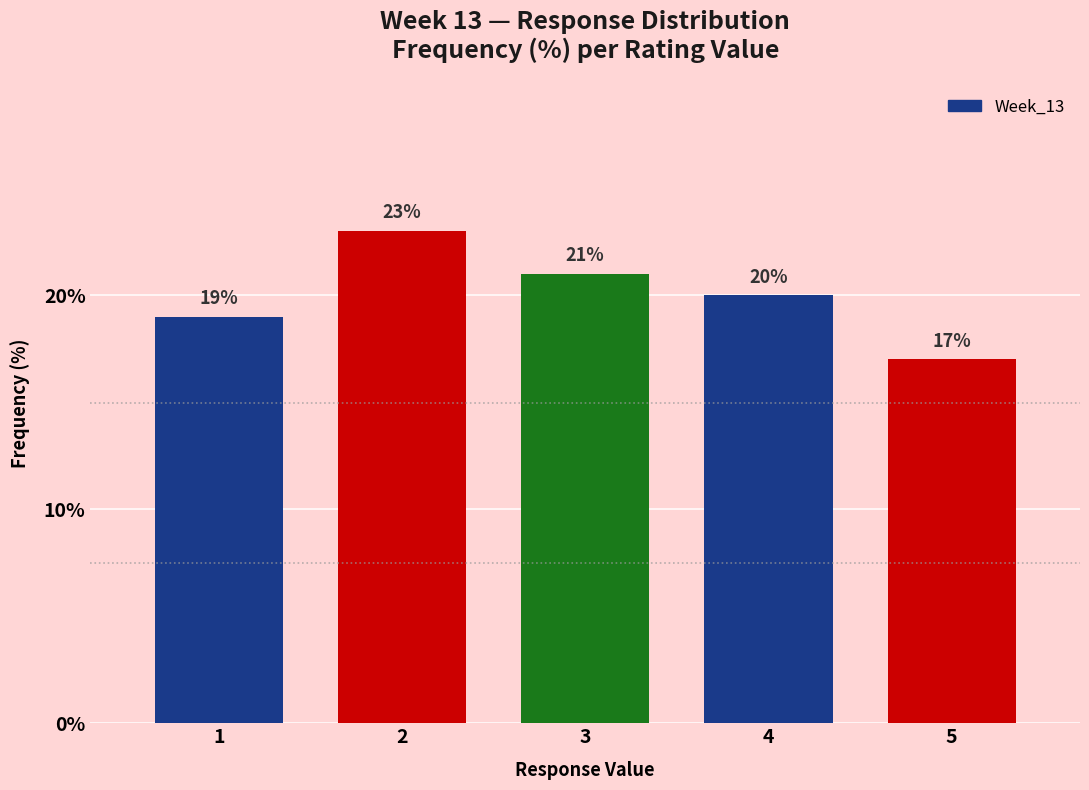

Reading left to right, transcribe all the data shown in this chart.

19	23	21	20	17